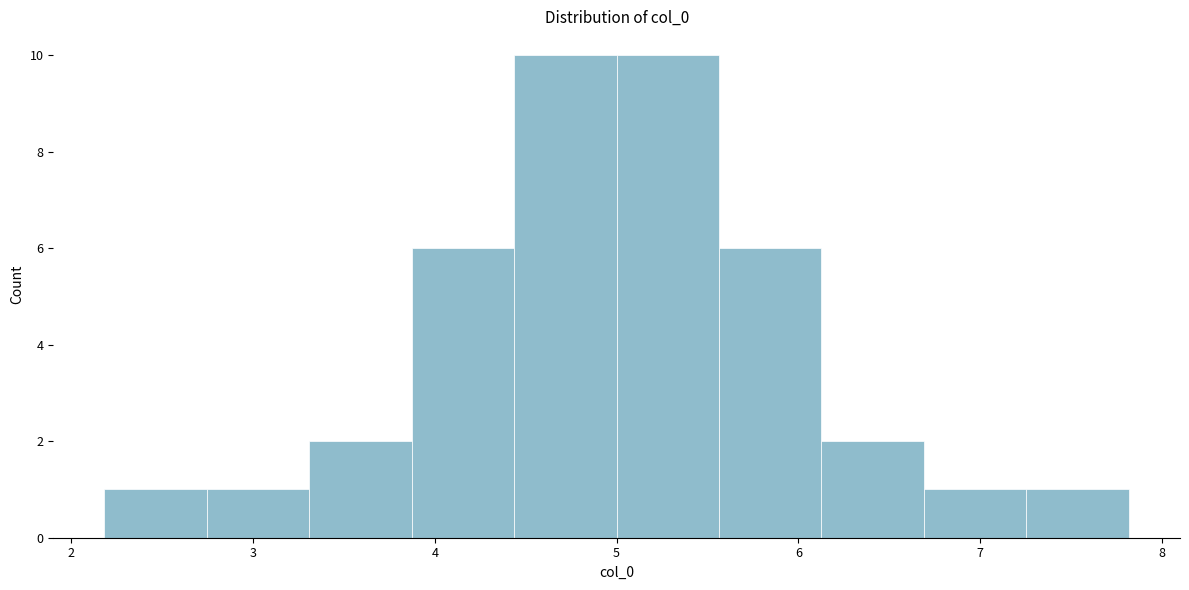

Reading left to right, list every bar in this chart as the range it spans on the x-axis followed by its height. Neither the bar edges nor the heights are printed on the chart, so give them approximately, as read against the axes.

2.2 to 2.7: 1
2.7 to 3.3: 1
3.3 to 3.9: 2
3.9 to 4.4: 6
4.4 to 5.0: 10
5.0 to 5.6: 10
5.6 to 6.1: 6
6.1 to 6.7: 2
6.7 to 7.3: 1
7.3 to 7.8: 1